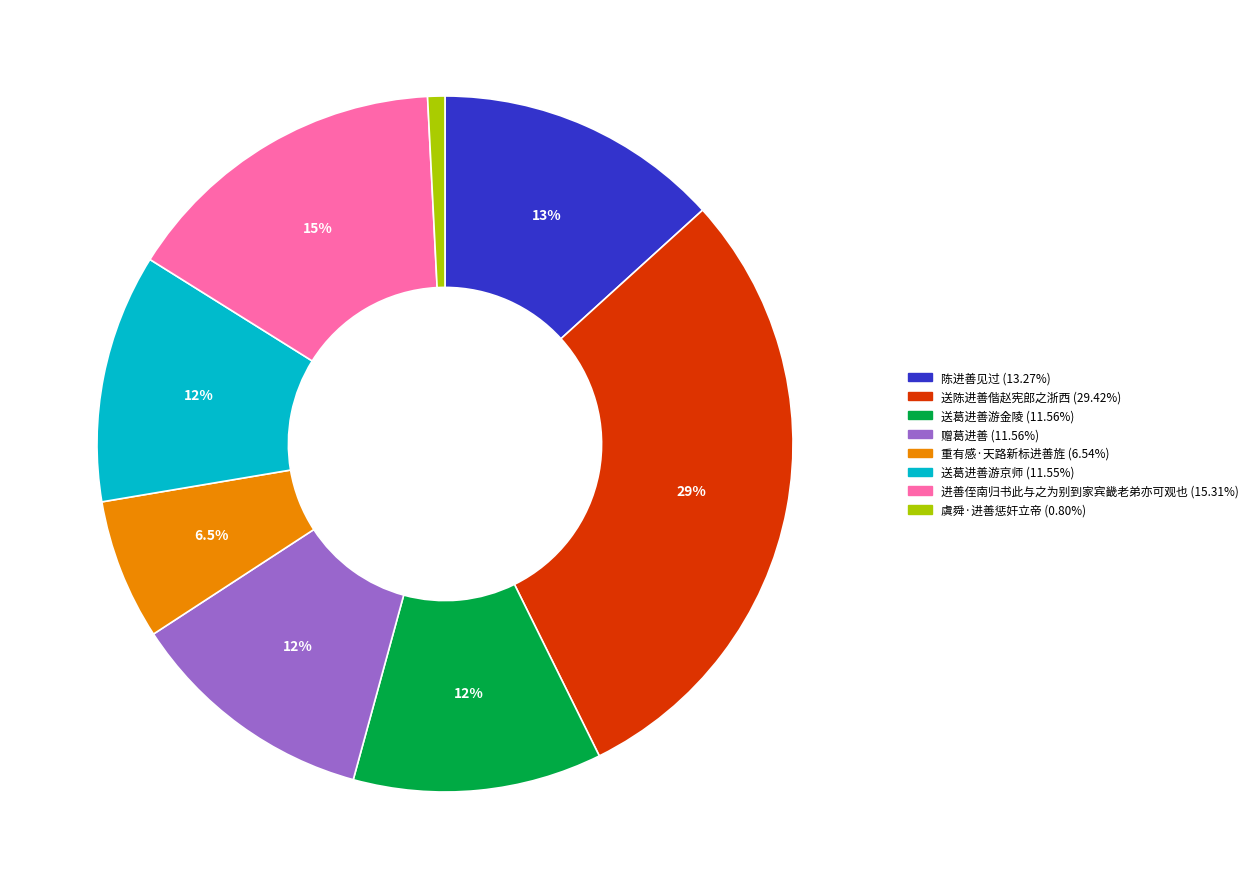

How much of the chart is everything except 送葛进善游金陵?

88.4%